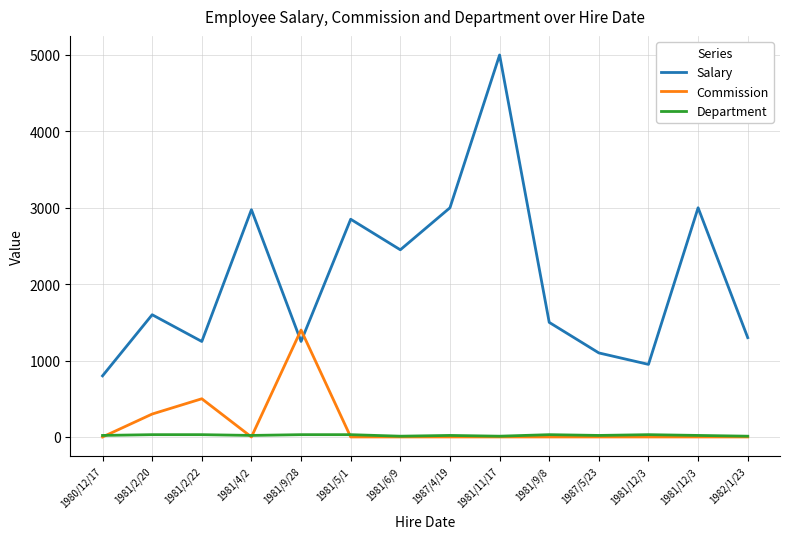

Does the chart display data point markers on the line(s)?

No